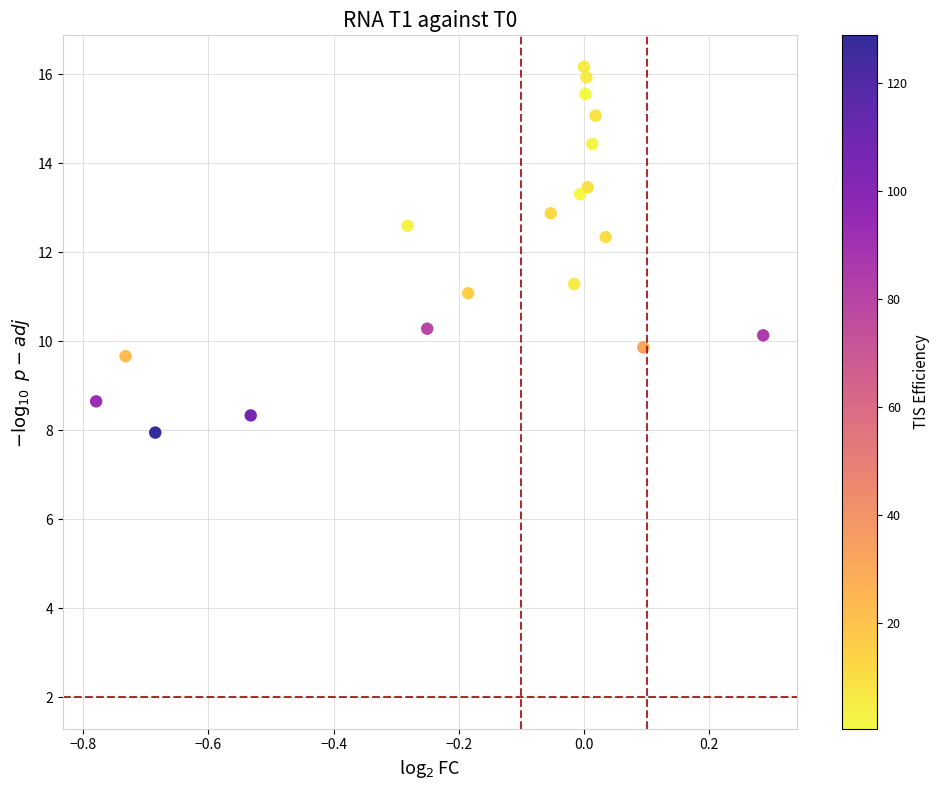

What Y value in the scatter plot is closest to 12?

12.3